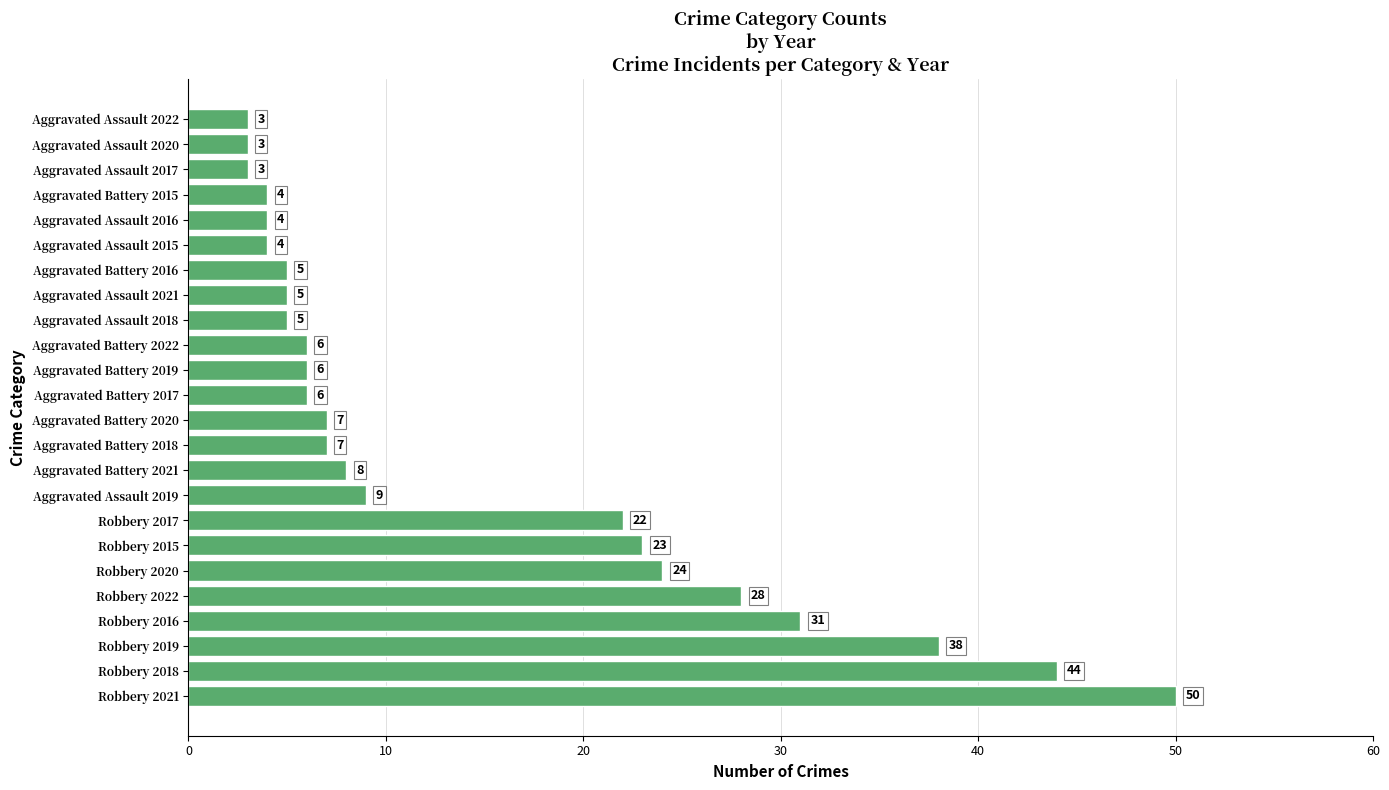

What is the sum of the values at Aggravated Assault 2019 and Robbery 2022?

37